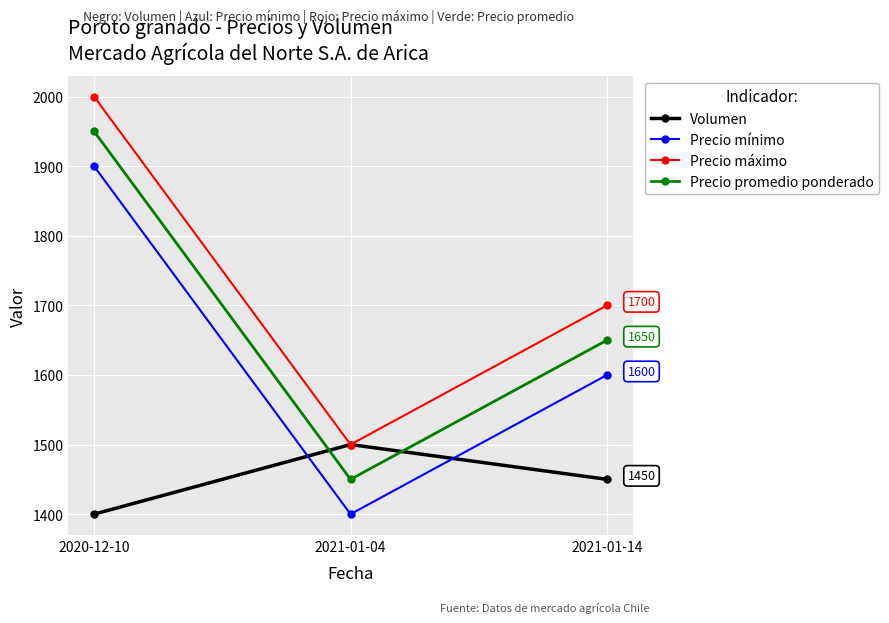

Is it true that Precio máximo equals 1700 at 2021-01-14?

True